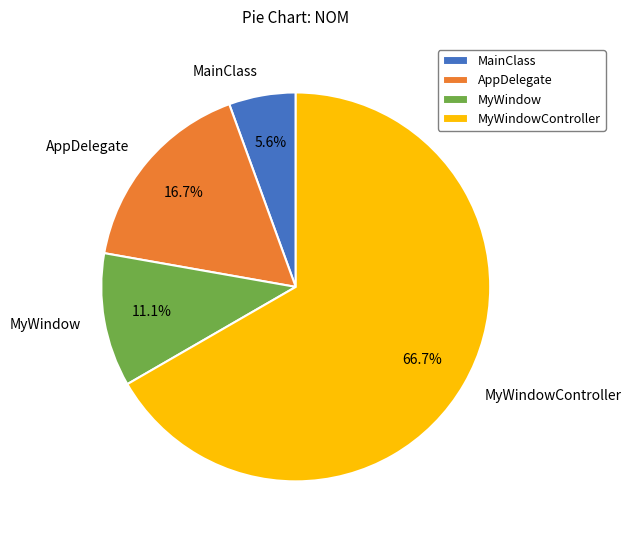

Is it true that MainClass is 20% of the pie?

False